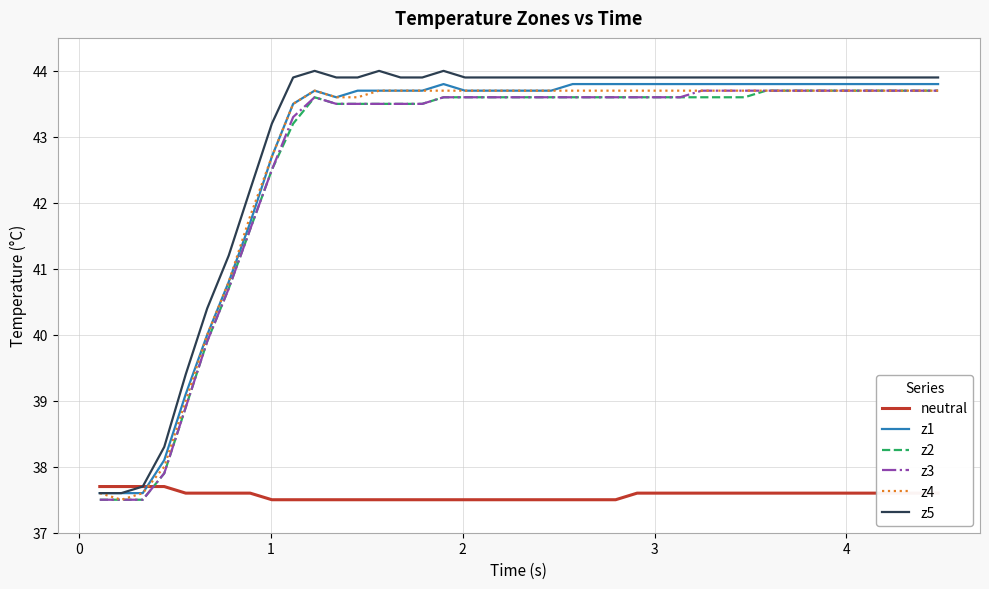

What is the sum of all z4 values?

1709.3